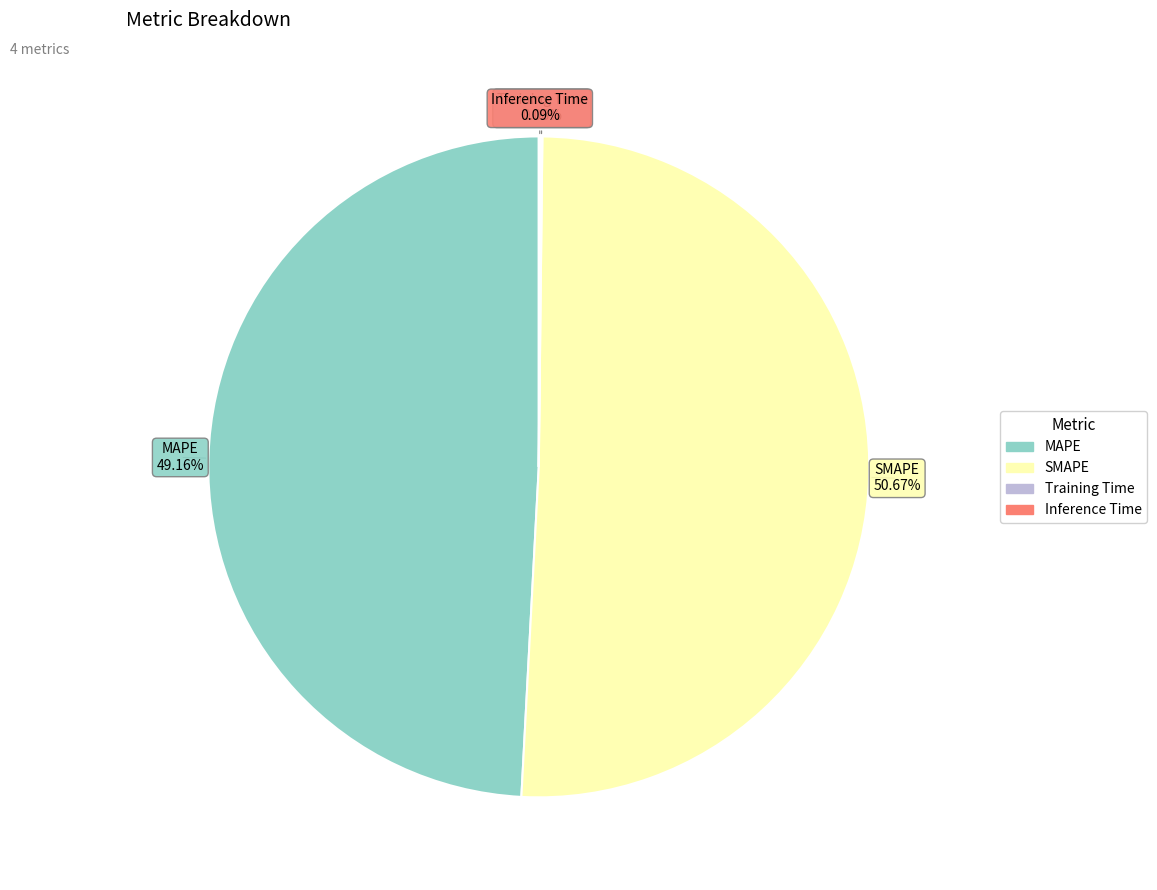

Which slice is the largest?

SMAPE